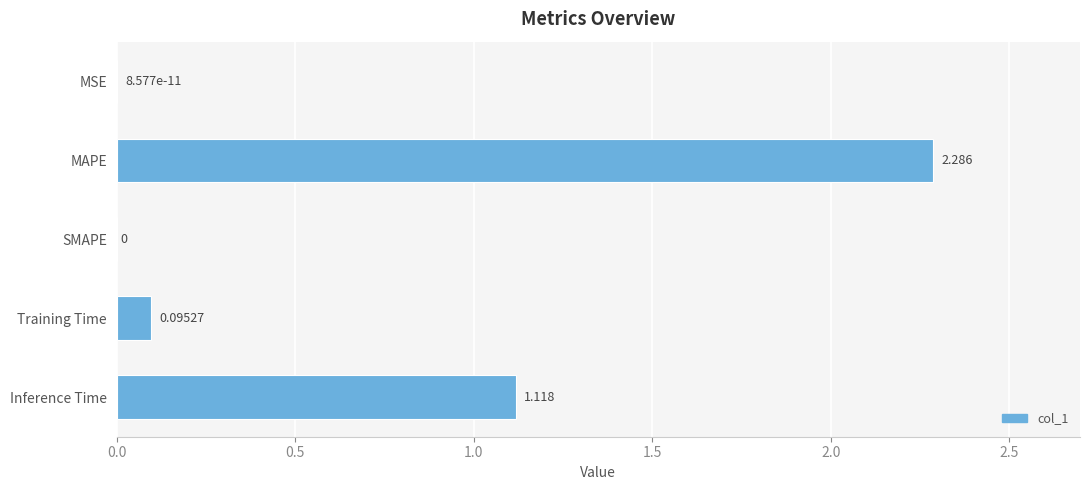

What is the average value?

0.7